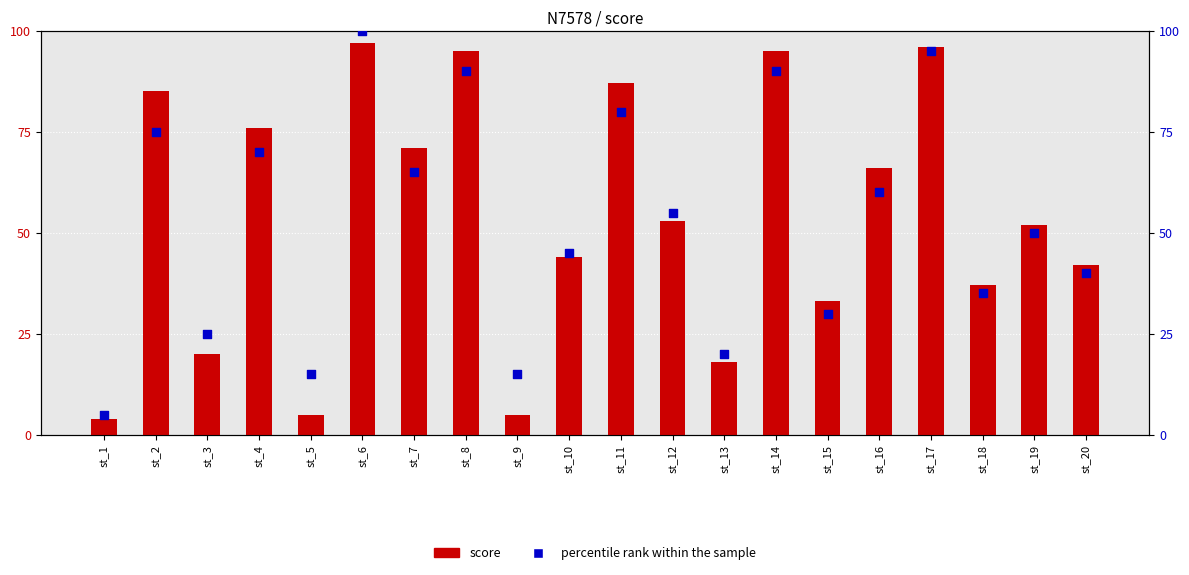

Which series has the widest spread of Y values?

percentile rank within the sample